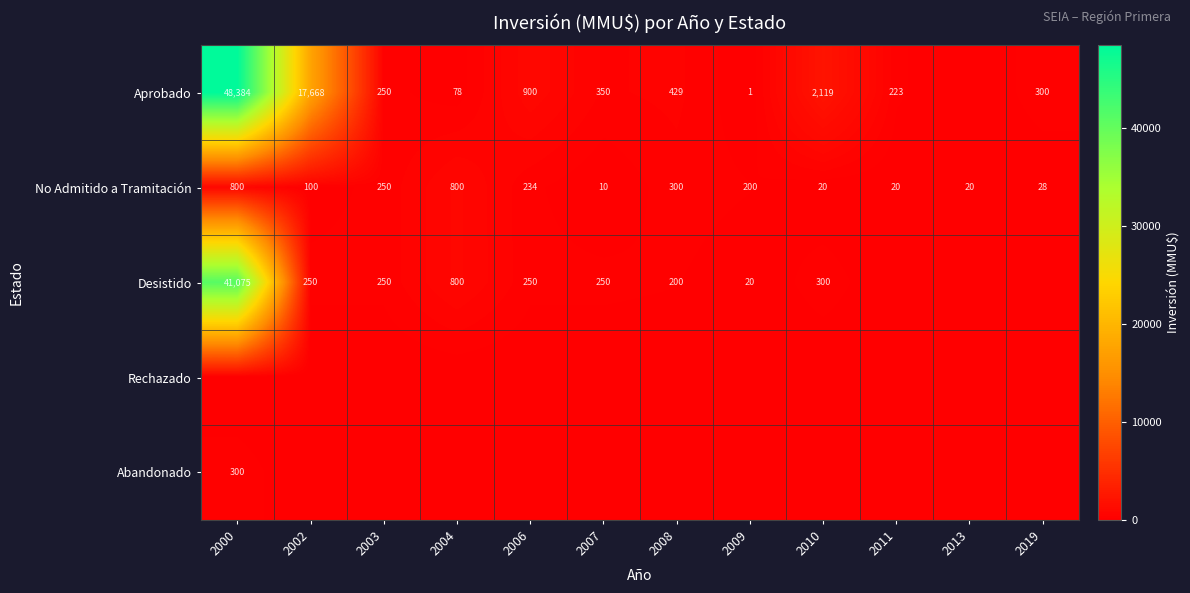

What is the difference between the No Admitido a Tramitación values at 2003 and 2000?

550